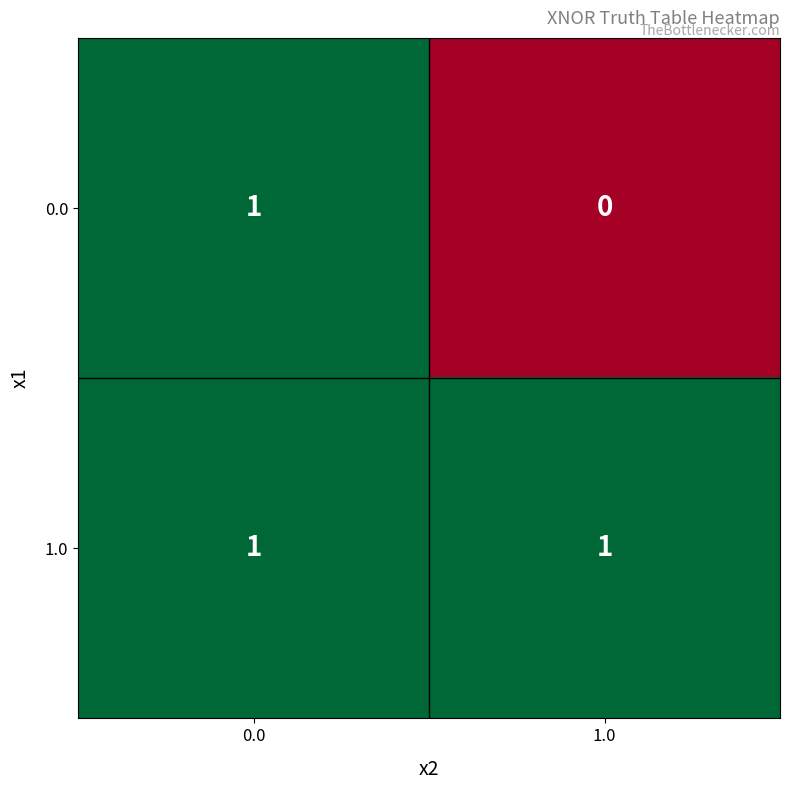

At which label is 0.0 closest to 0?

1.0